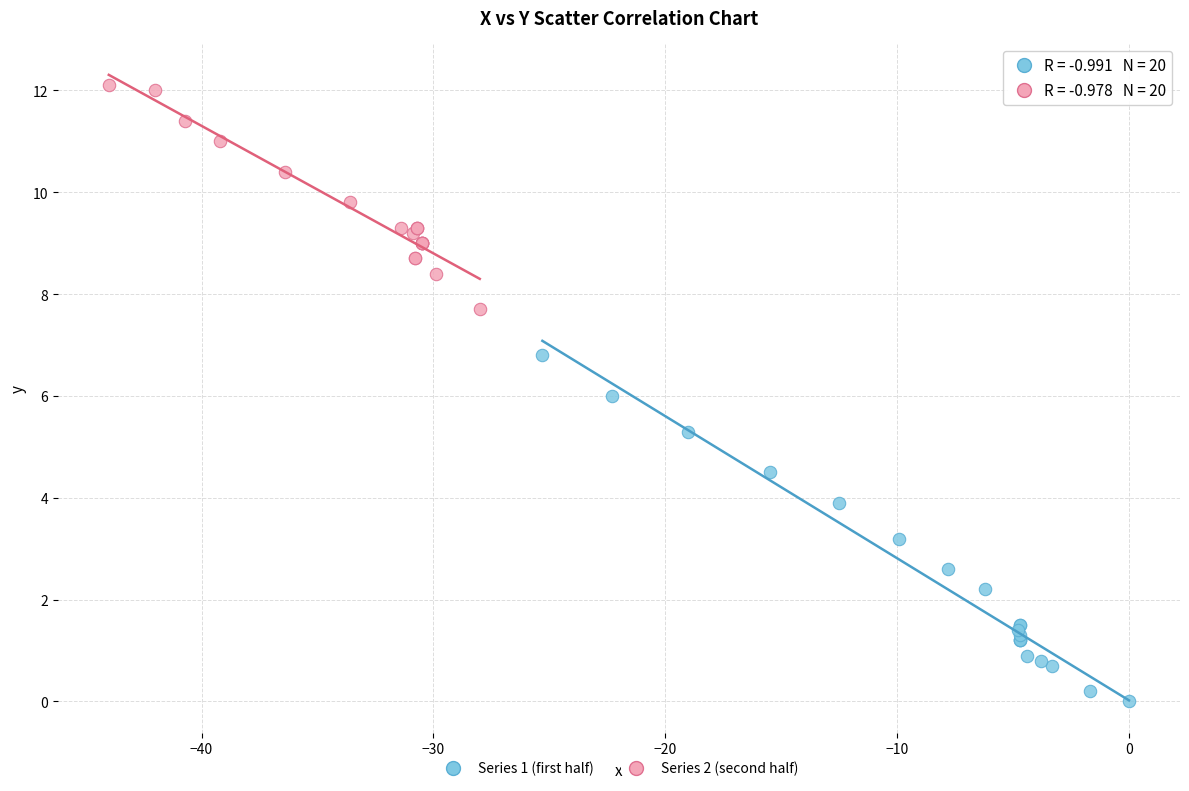

Which series has the largest Y range (max minus min)?

Series 1 (first half)